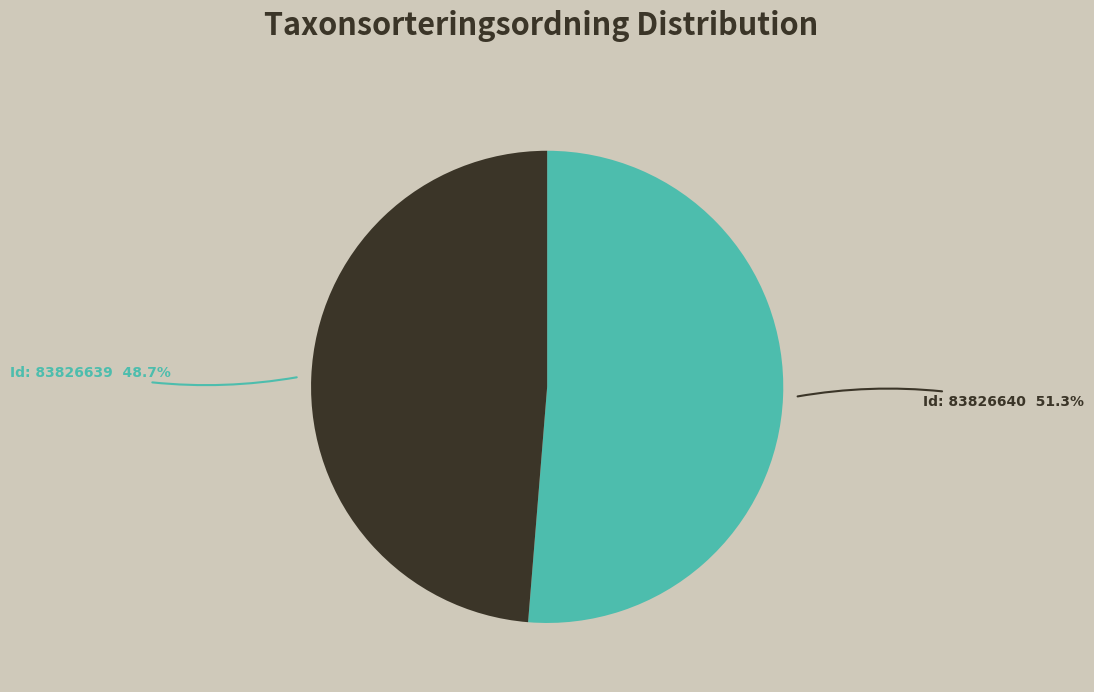

Approximately how many times larger is the value at Id: 83826639 48.7% compared to Id: 83826640 51.3%?

0.9